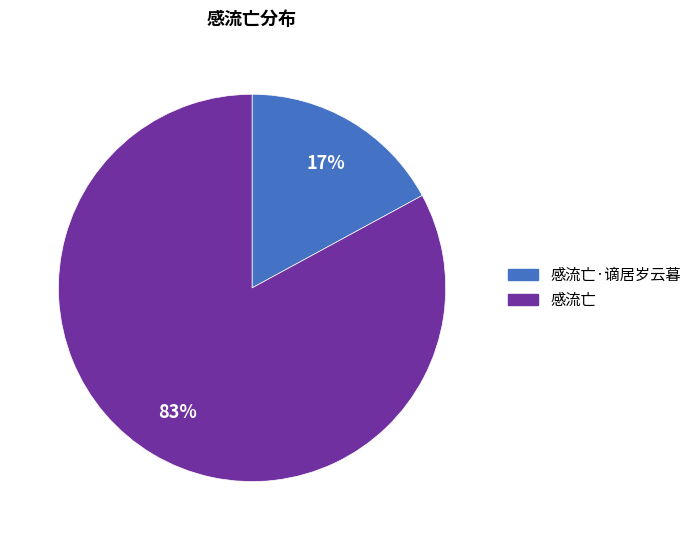

Is there any slice that represents more than half of the pie?

Yes